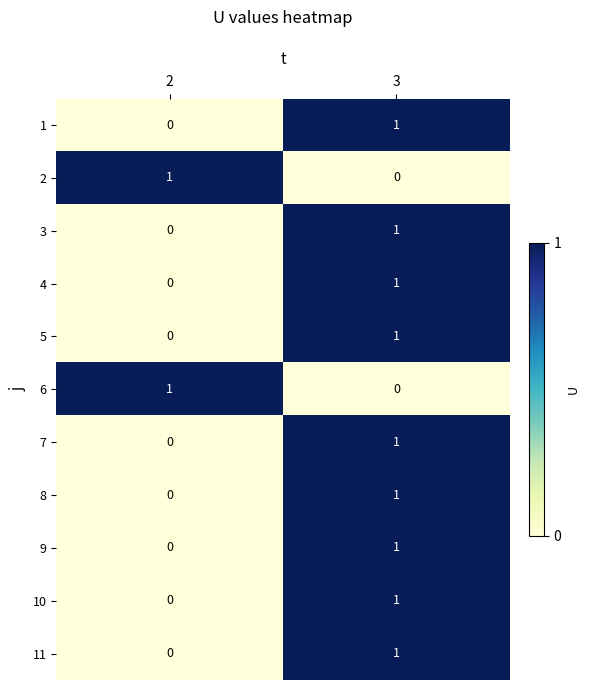

Reading left to right, transcribe all the data shown in this chart.

1: 2=0	3=1
2: 2=1	3=0
3: 2=0	3=1
4: 2=0	3=1
5: 2=0	3=1
6: 2=1	3=0
7: 2=0	3=1
8: 2=0	3=1
9: 2=0	3=1
10: 2=0	3=1
11: 2=0	3=1